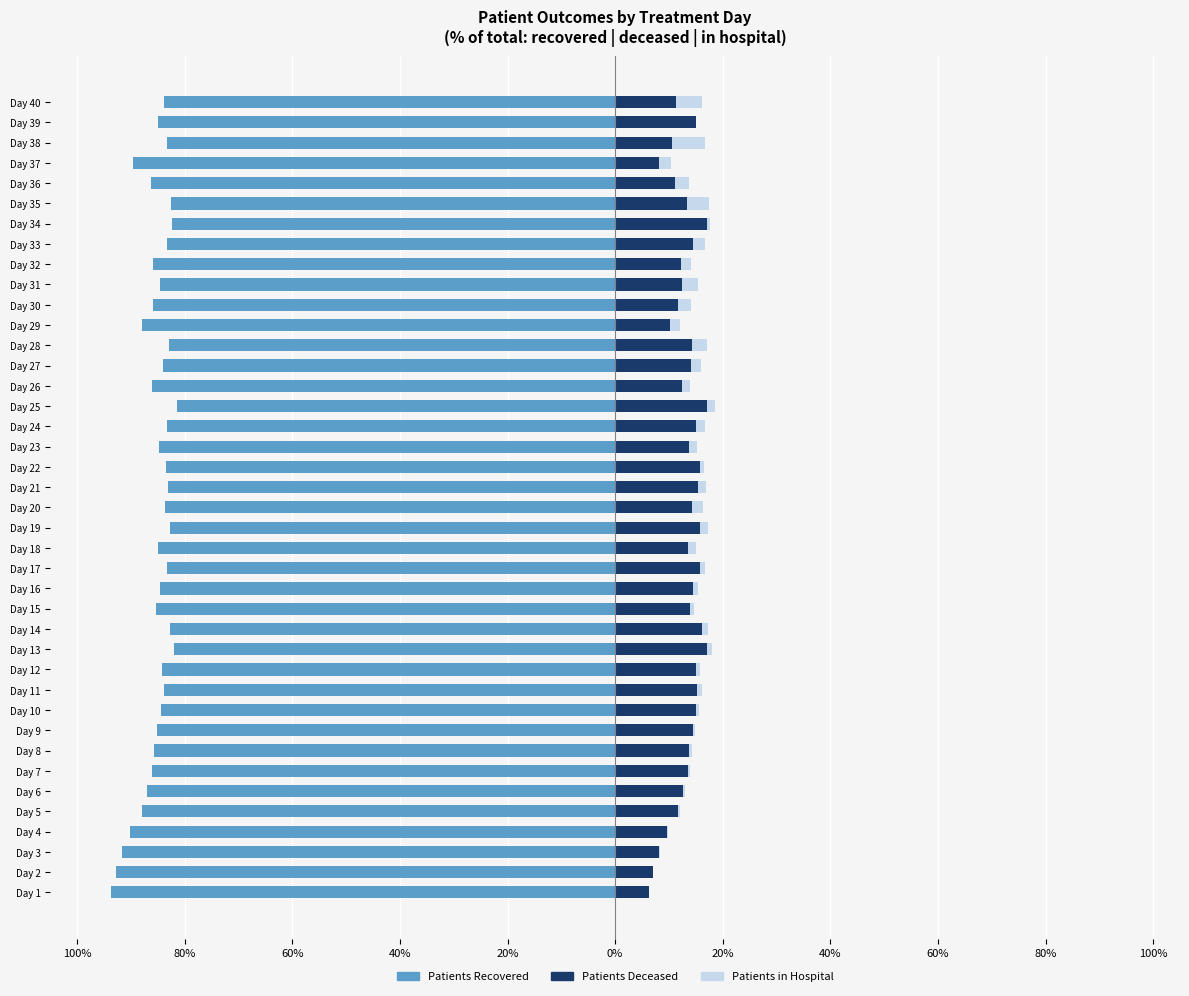

What are all the series names shown in the legend?

patients_recovered, patients_deceased, patients_in_hospital